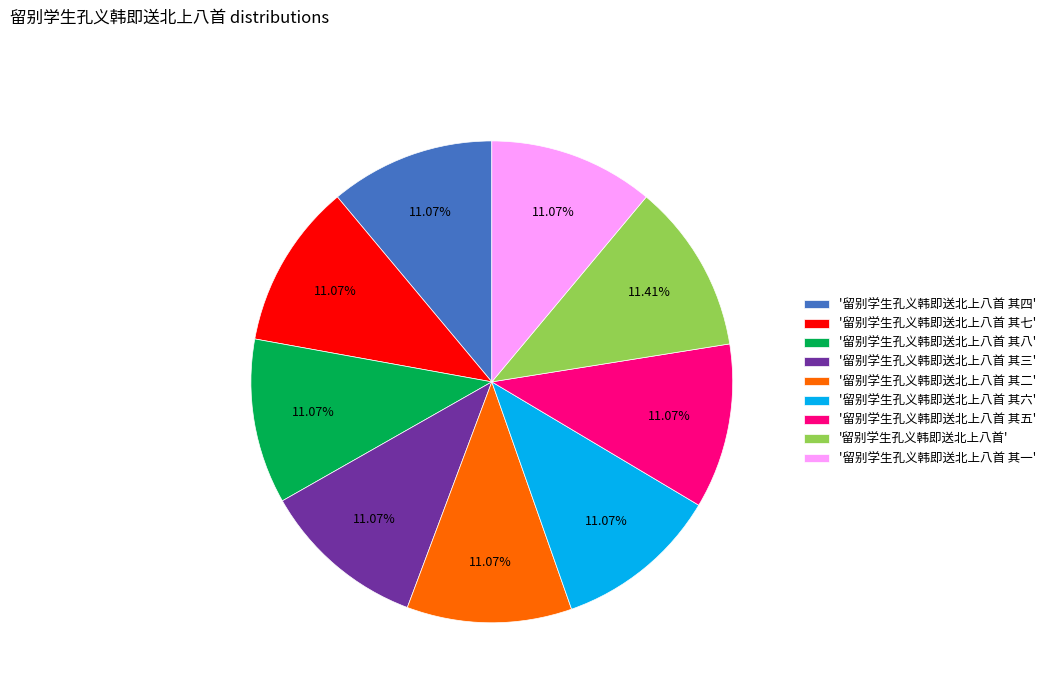

Do '留别学生孔义韩即送北上八首' and '留别学生孔义韩即送北上八首 其六' together represent more than half of the pie?

No